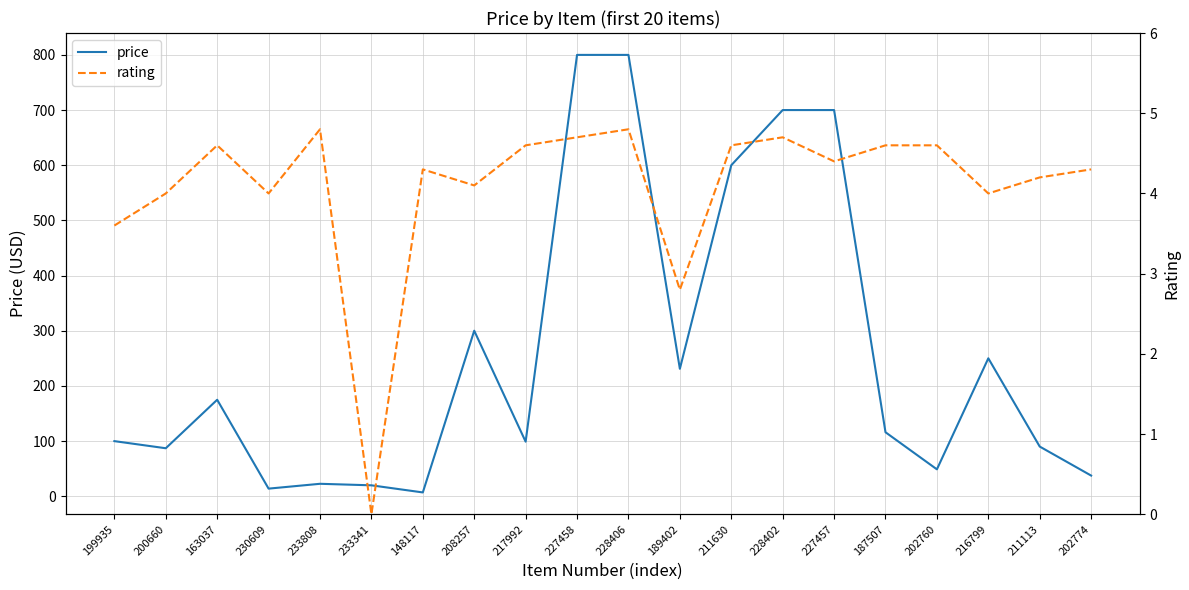

True or false: rating has more than 2 points higher than both neighbors.

True